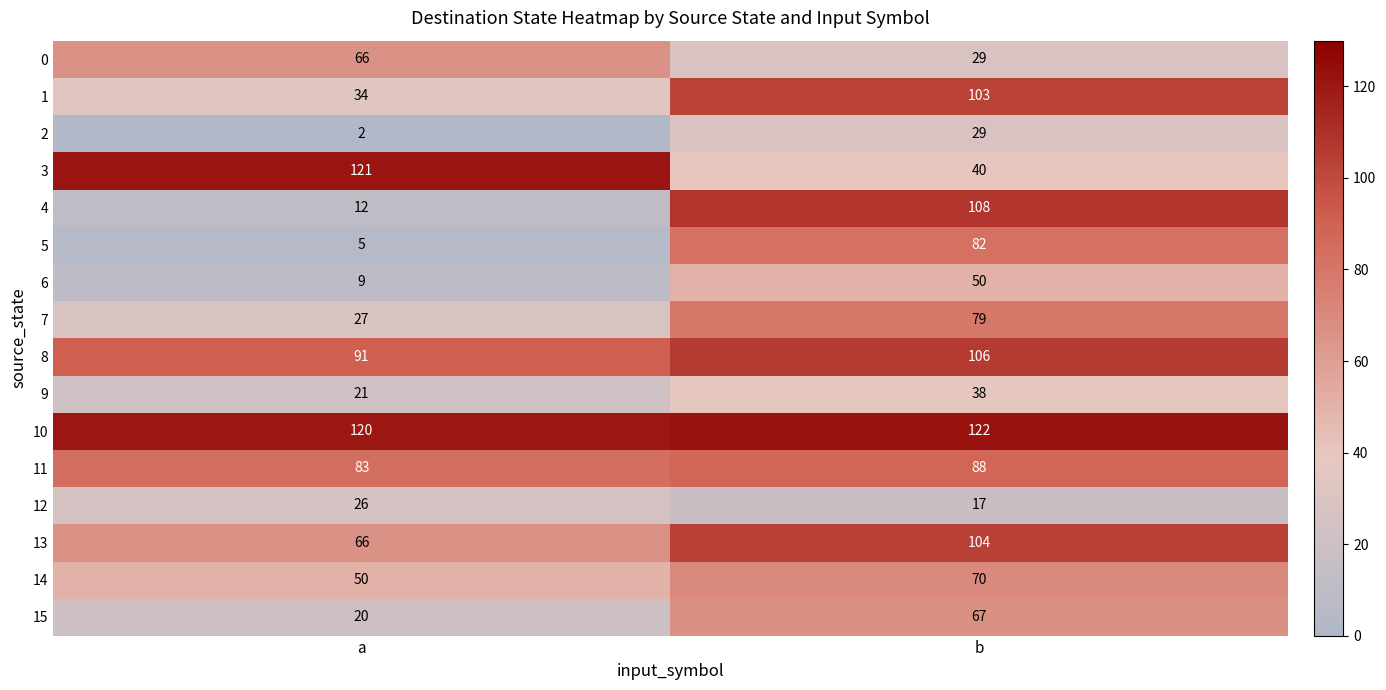

Which series changed the most between a and b?

4